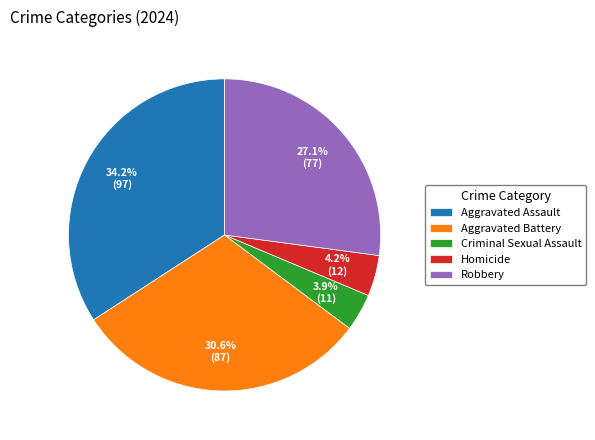

Which slice is the largest?

Aggravated Assault